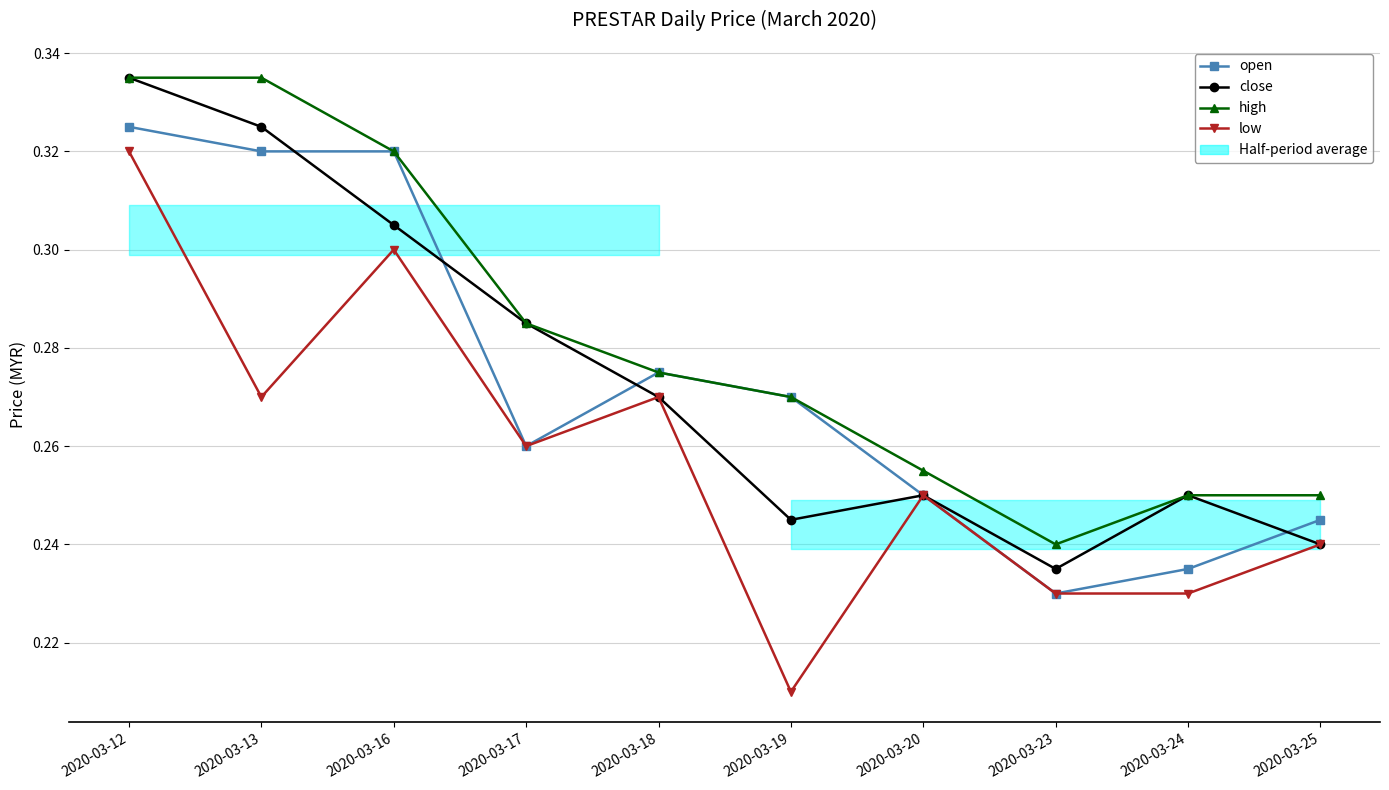

How many lines are shown in the chart?

4